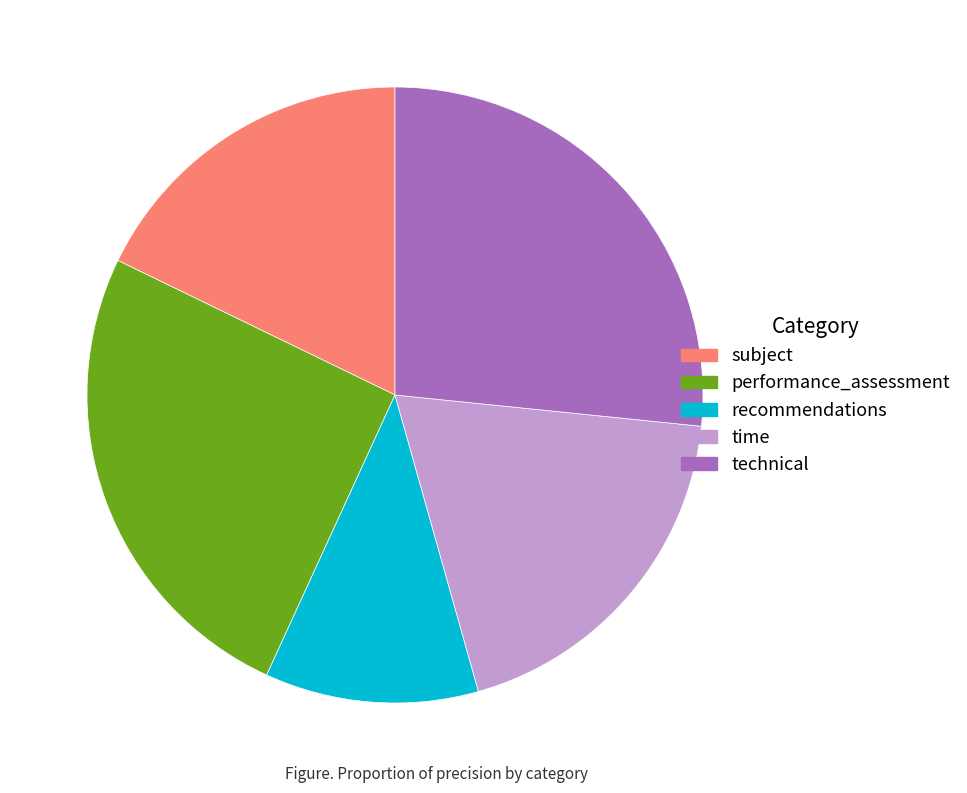

How many slices are in this pie chart?

5